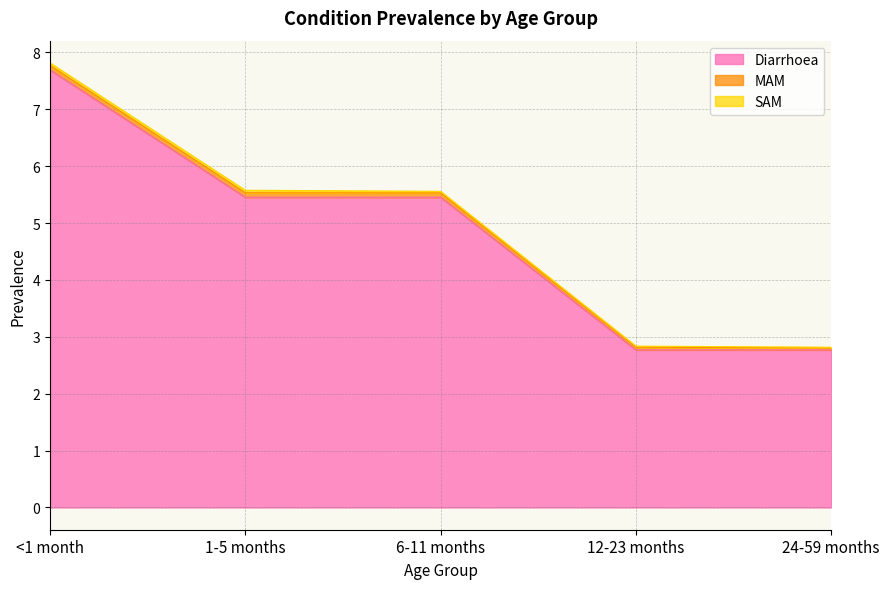

The Diarrhoea series shows 5.5 at 1-5 months. True or false?

True